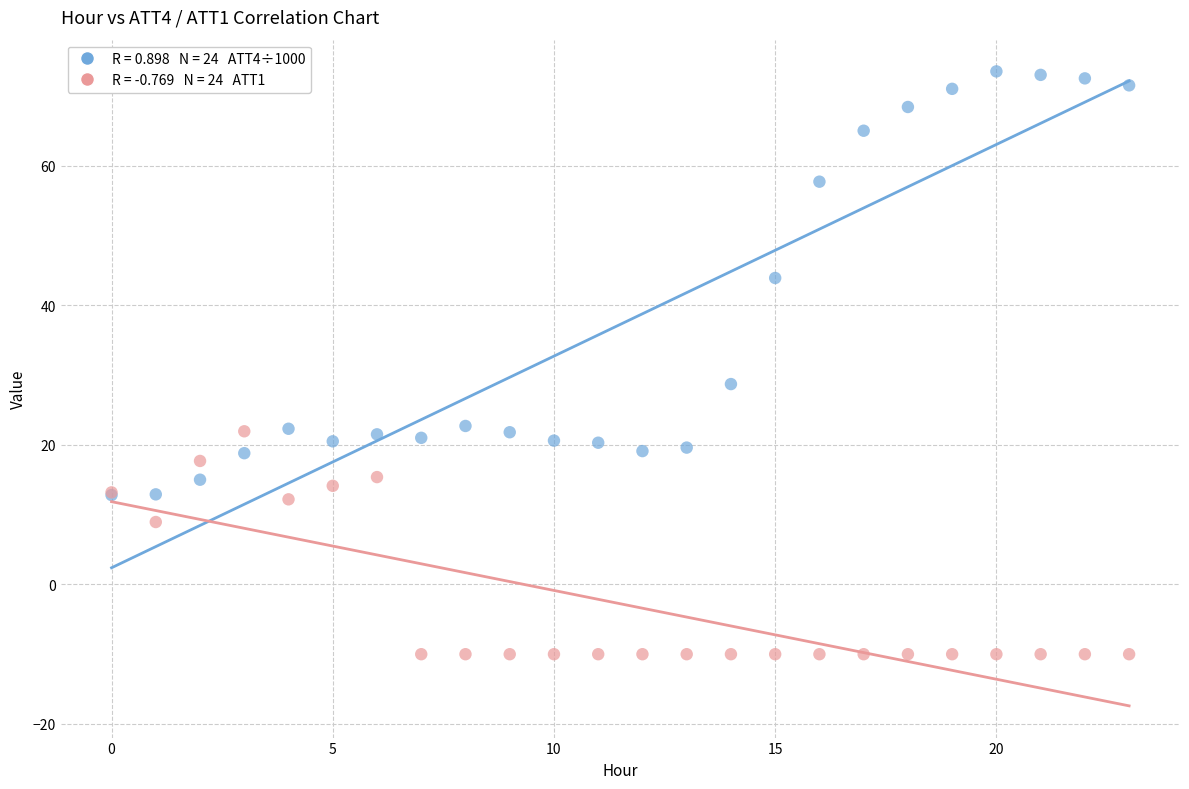

Across all series, what Y value is closest to 31?

28.7